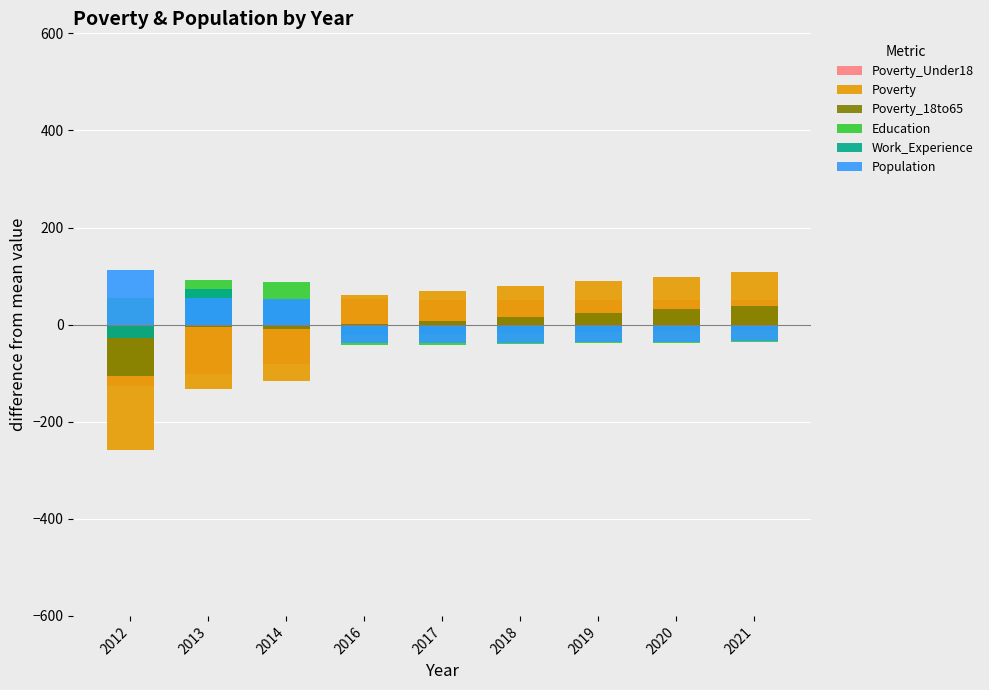

At which label is Work_Experience closest to 36?

2014